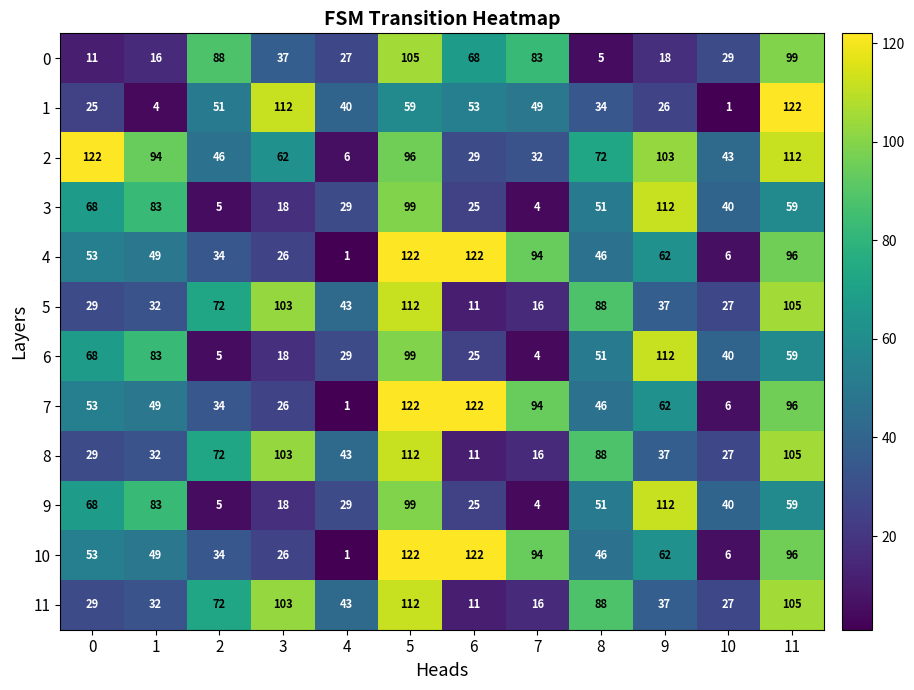

List the labels in order of 6 value, largest first.

9, 5, 1, 0, 11, 8, 10, 4, 6, 3, 2, 7